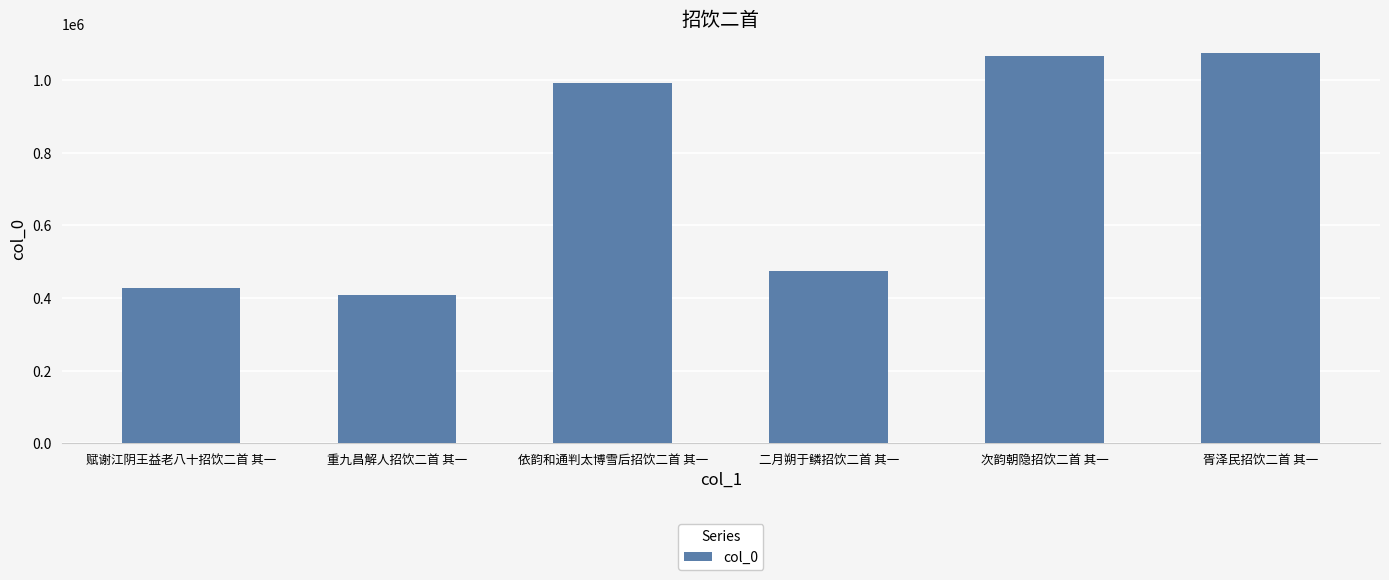

What is the change in value from 重九昌解人招饮二首 其一 to 次韵朝隐招饮二首 其一?

+657956